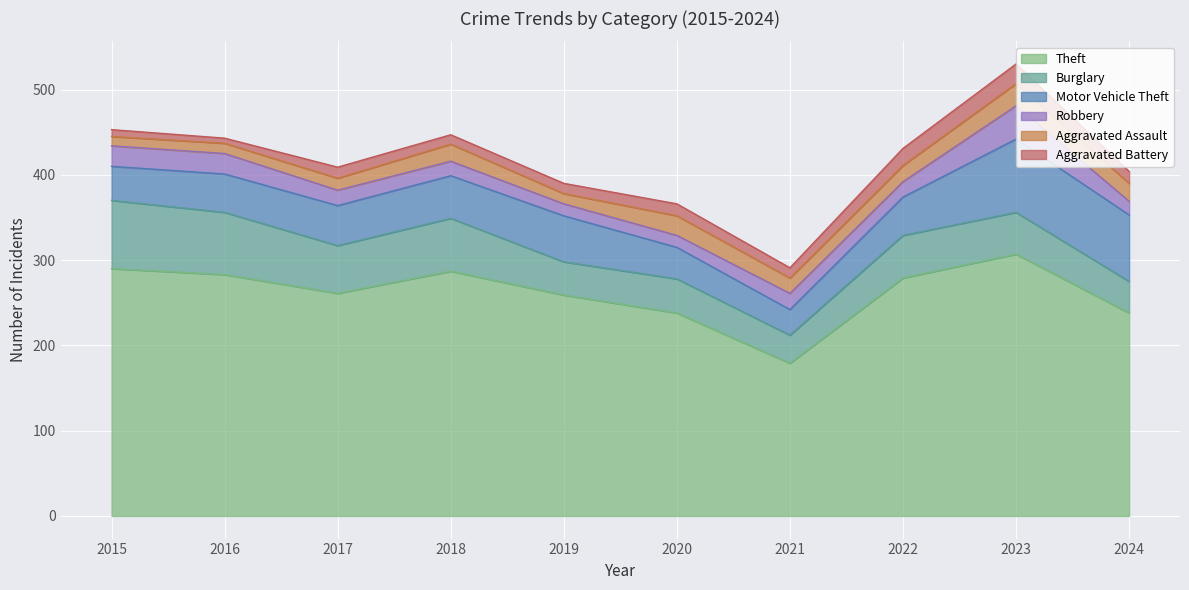

Does the chart display data point markers on the line(s)?

No